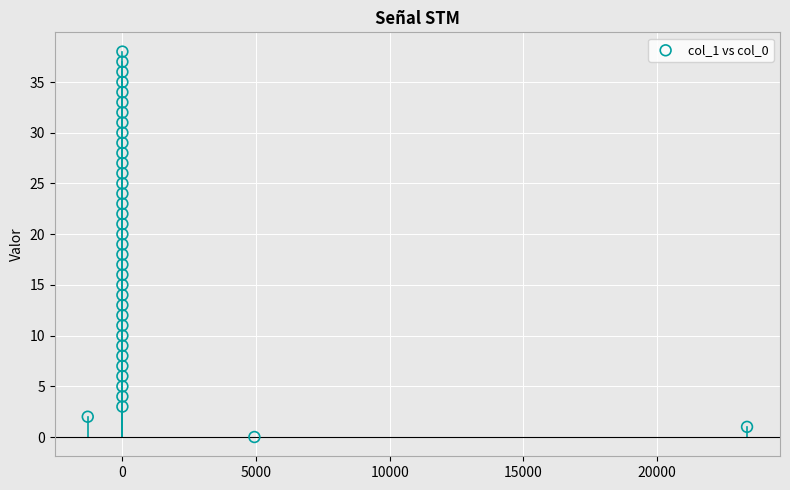

What is the range of Y values (max minus min)?

38